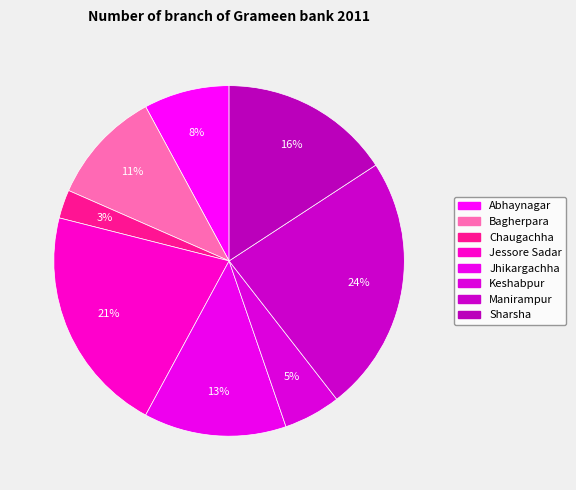

What is the smallest slice in the pie chart?

Chaugachha